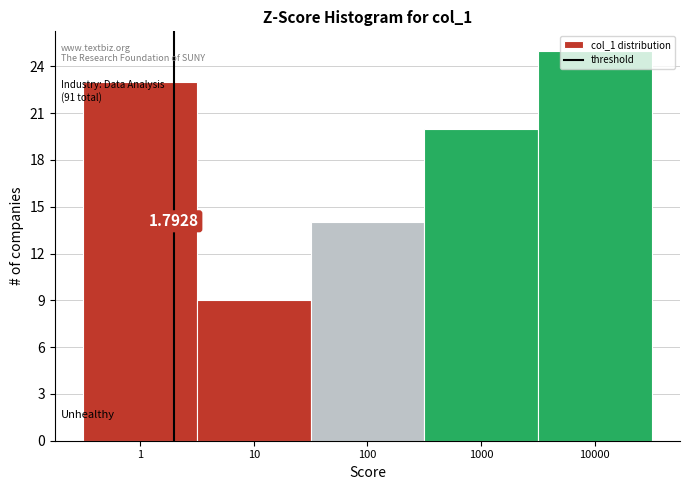

What is the average value?

18